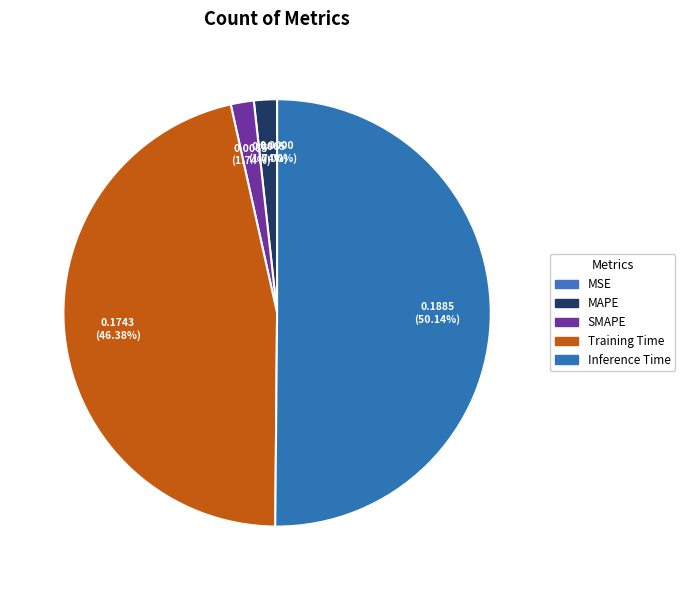

Is the sum of MAPE and SMAPE greater than half?

No